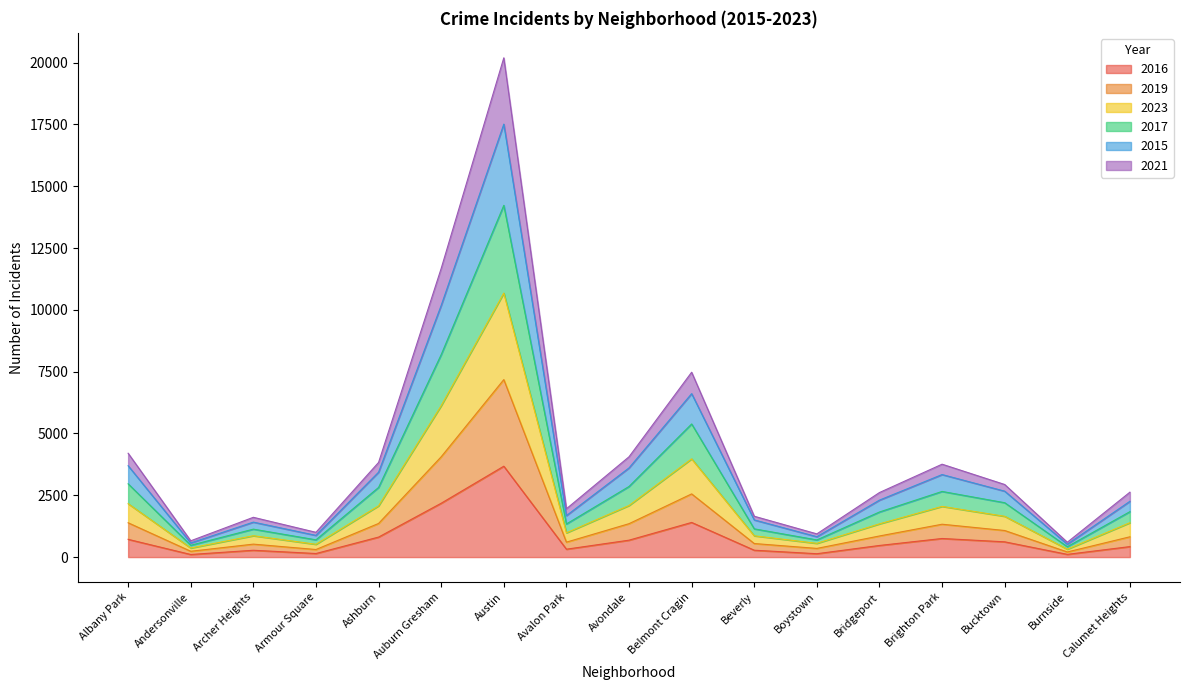

How many lines are shown in the chart?

6